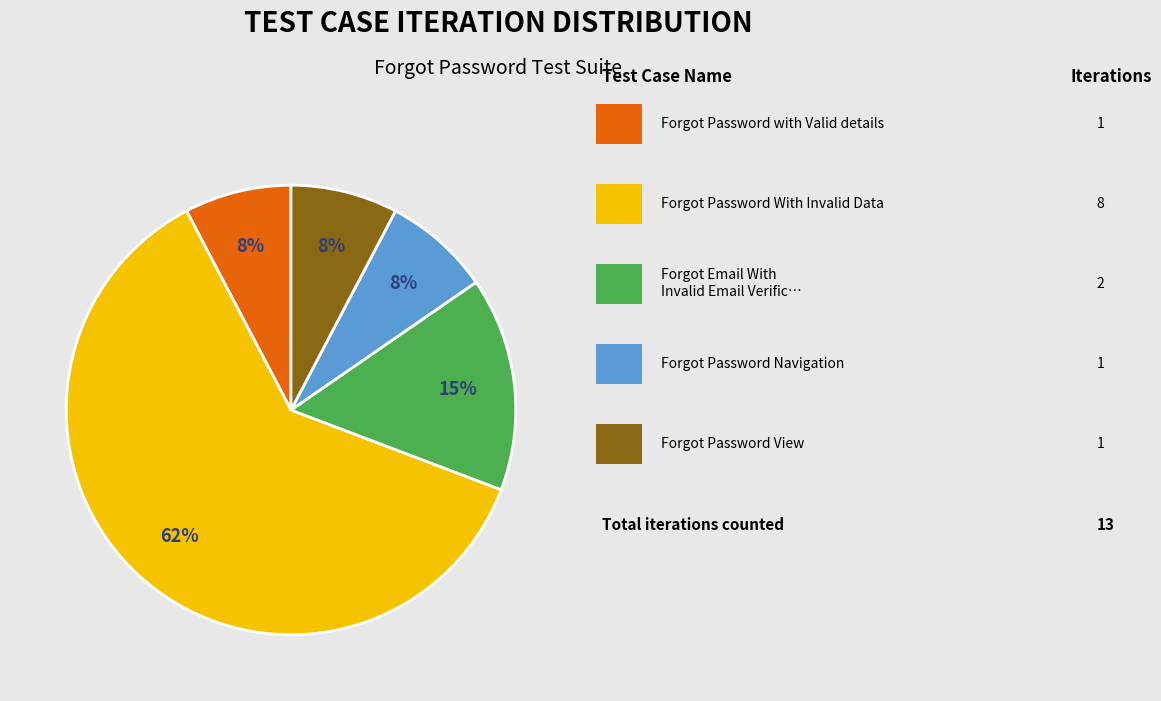

Is there a majority slice in this chart?

Yes